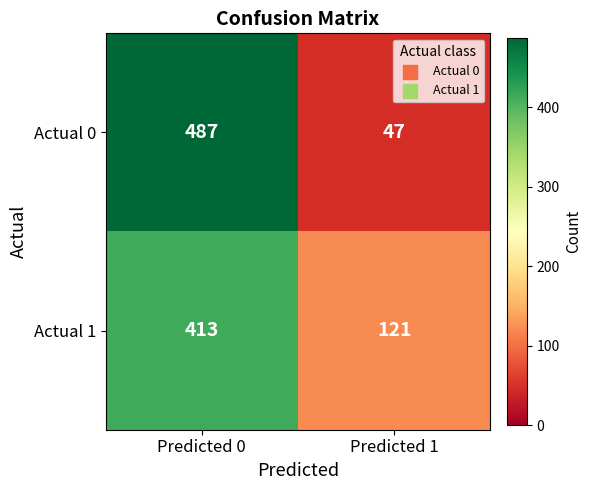

Reading left to right, extract all data points from this chart.

Actual 0: Predicted 0=487	Predicted 1=47
Actual 1: Predicted 0=413	Predicted 1=121